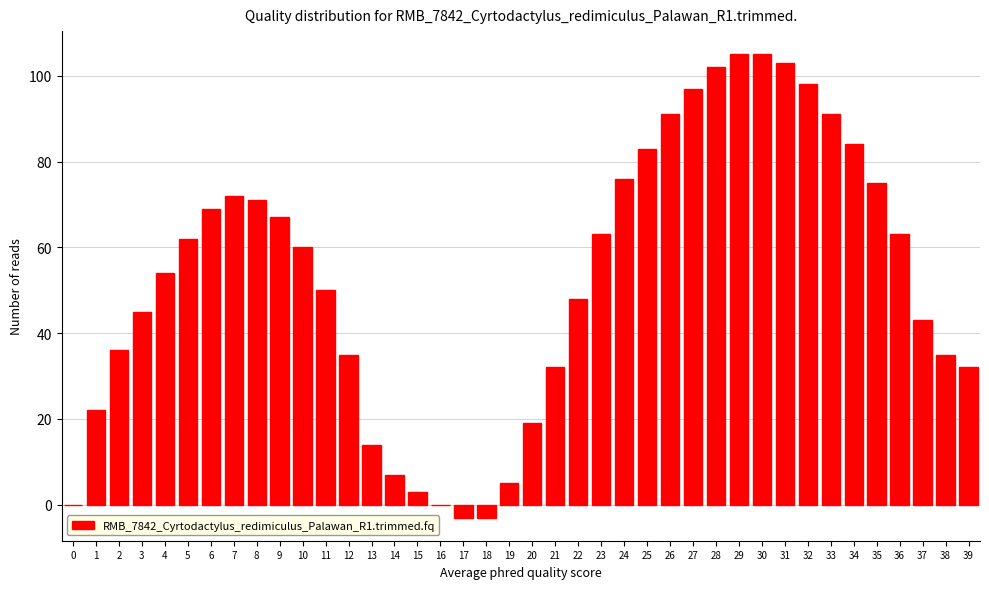

What is the ratio of the value at 37 to the value at 30?

0.4